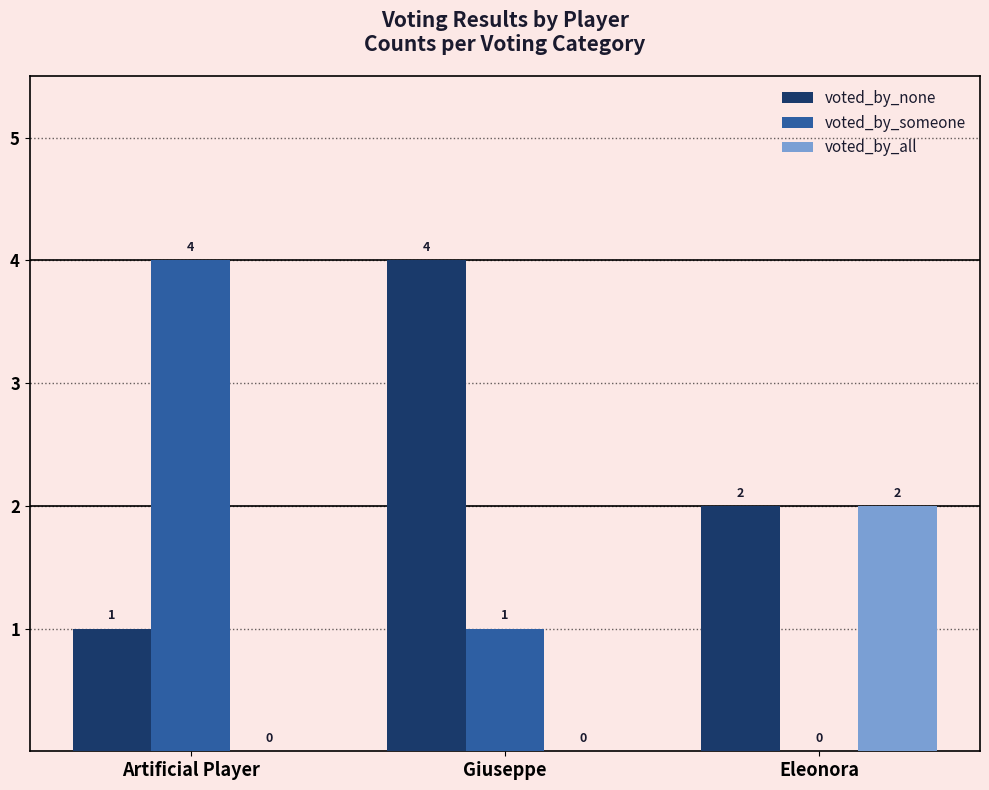

The value of voted_by_all at Artificial Player is 0. True or false?

True